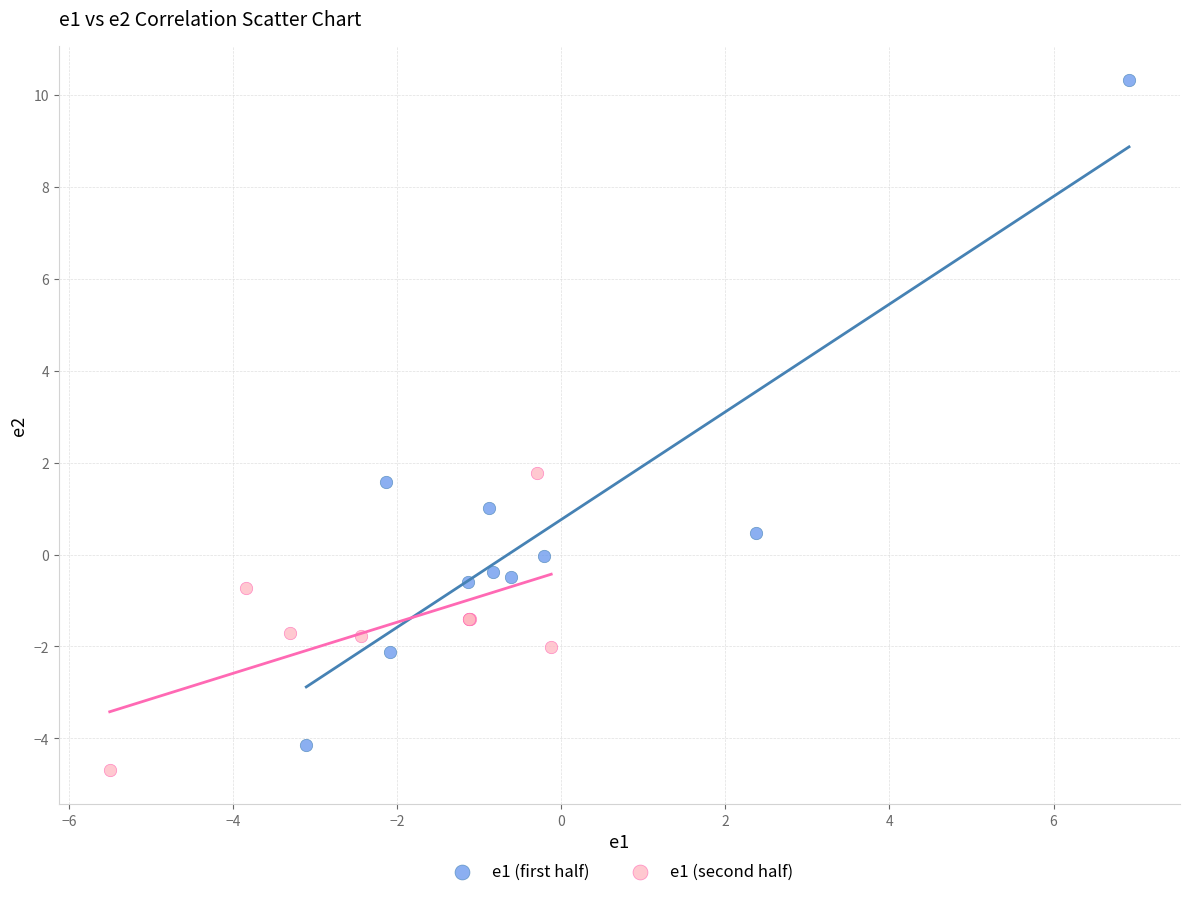

Which series contains the highest Y value?

e1 (first half)